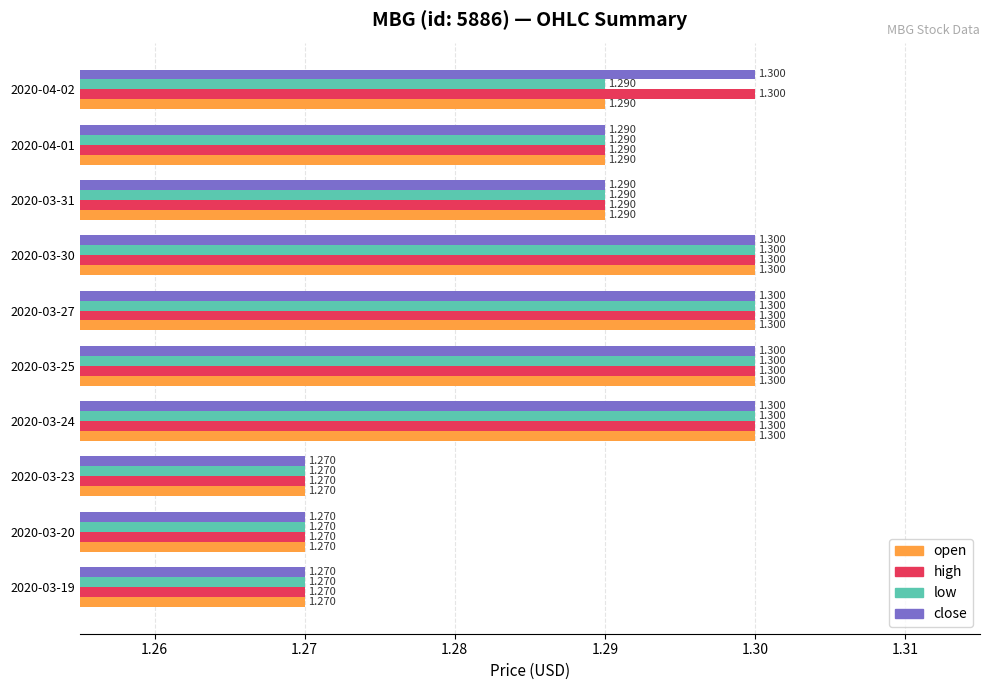

Is the value of high at 2020-03-30 greater than the value of close at 2020-04-01?

Yes